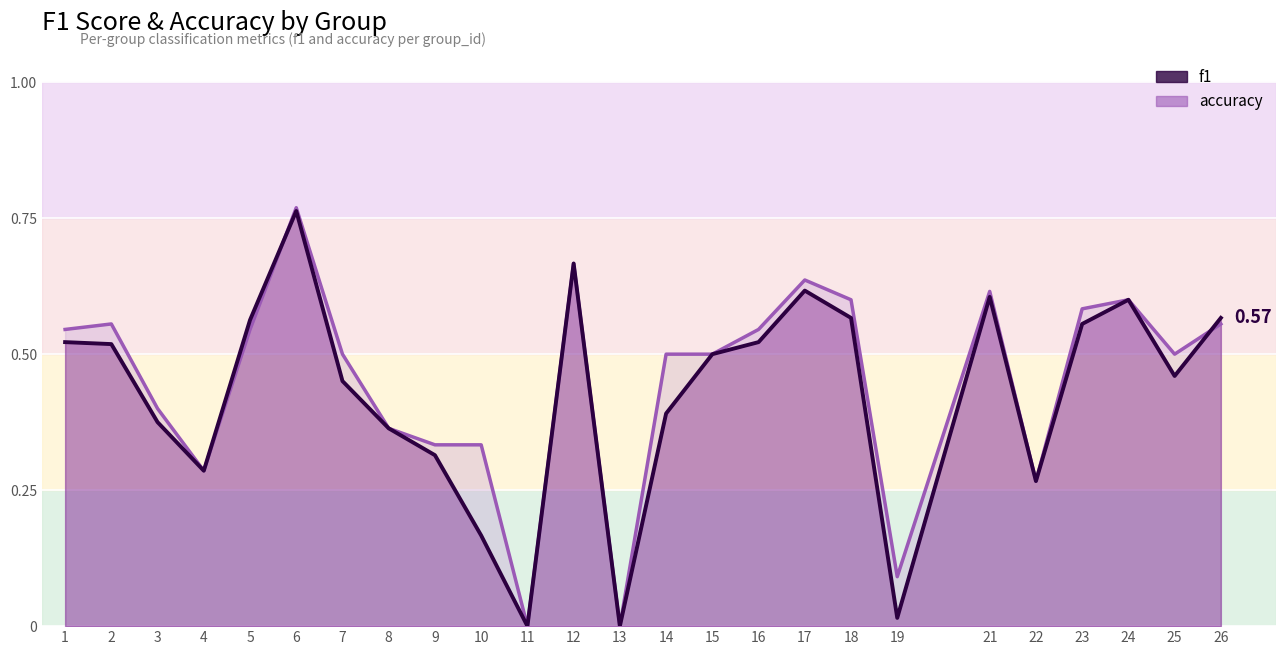

At 15, list the series in order from smallest to largest.

accuracy, f1